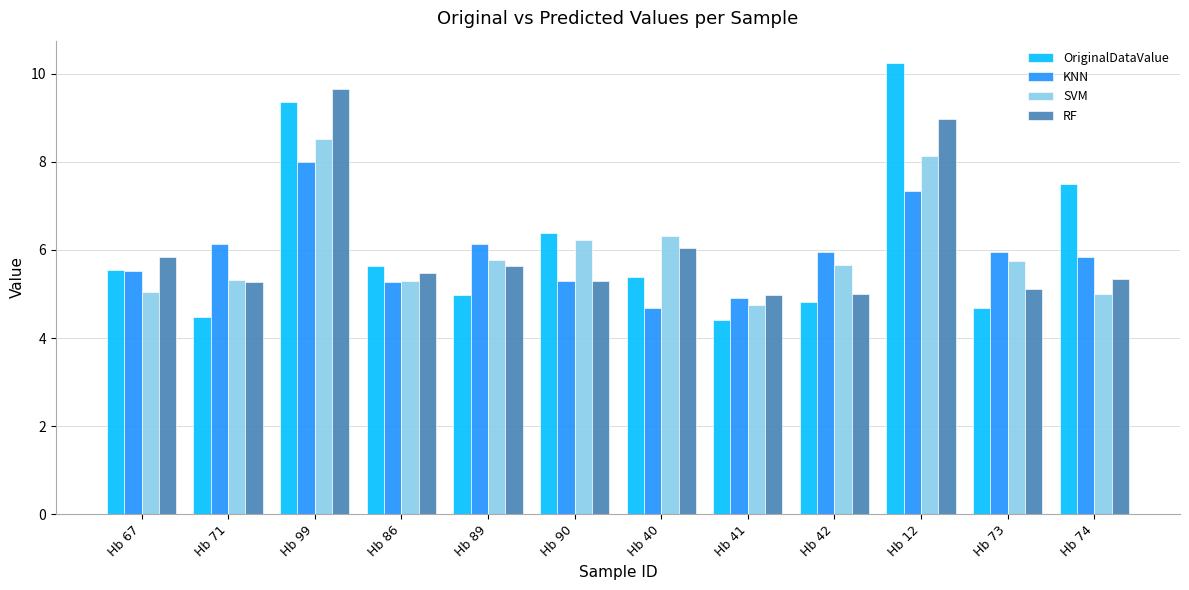

What is the highest value of the OriginalDataValue series?

10.2